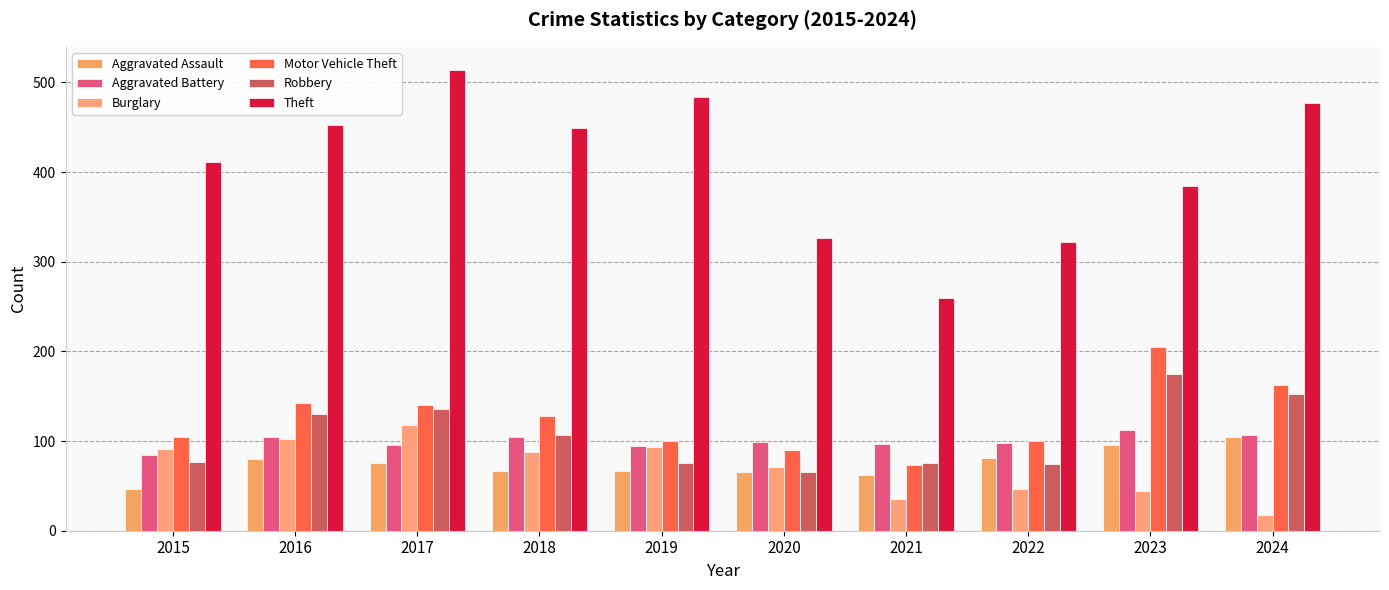

Rank the series by their maximum value, from highest to lowest.

Theft, Motor Vehicle Theft, Robbery, Burglary, Aggravated Battery, Aggravated Assault